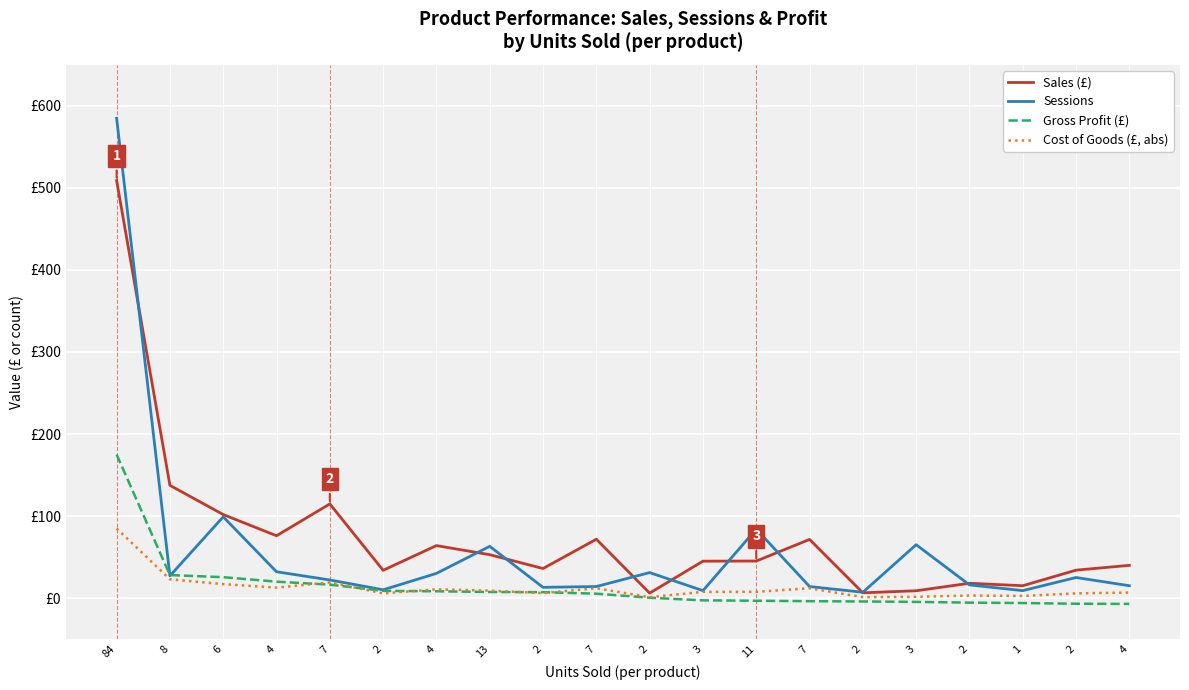

What is the difference between the highest and lowest values at 2?

28.2